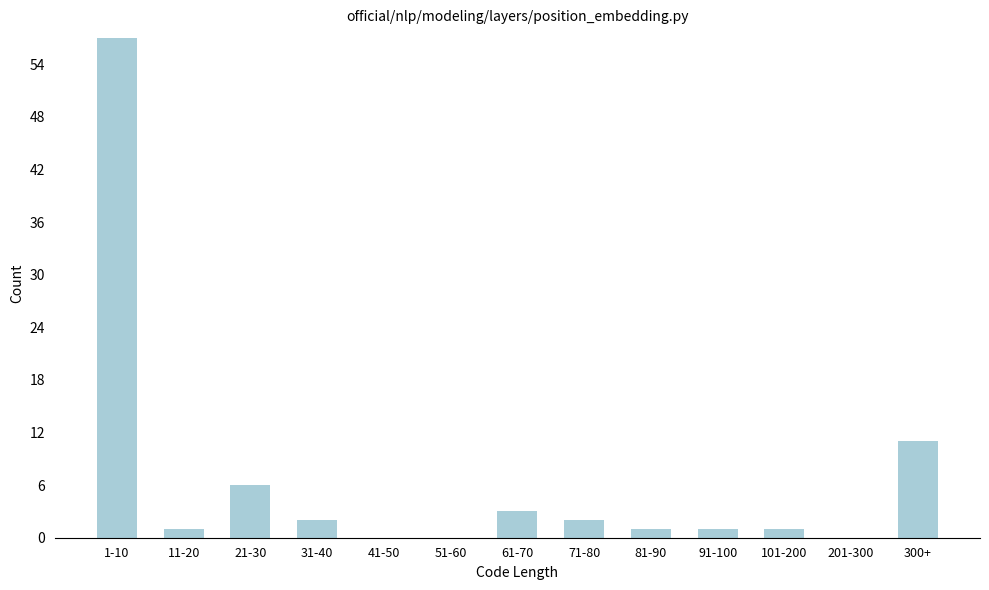

Reading left to right, transcribe all the data shown in this chart.

1-10=57	11-20=1	21-30=6	31-40=2	41-50=0	51-60=0	61-70=3	71-80=2	81-90=1	91-100=1	101-200=1	201-300=0	300+=11